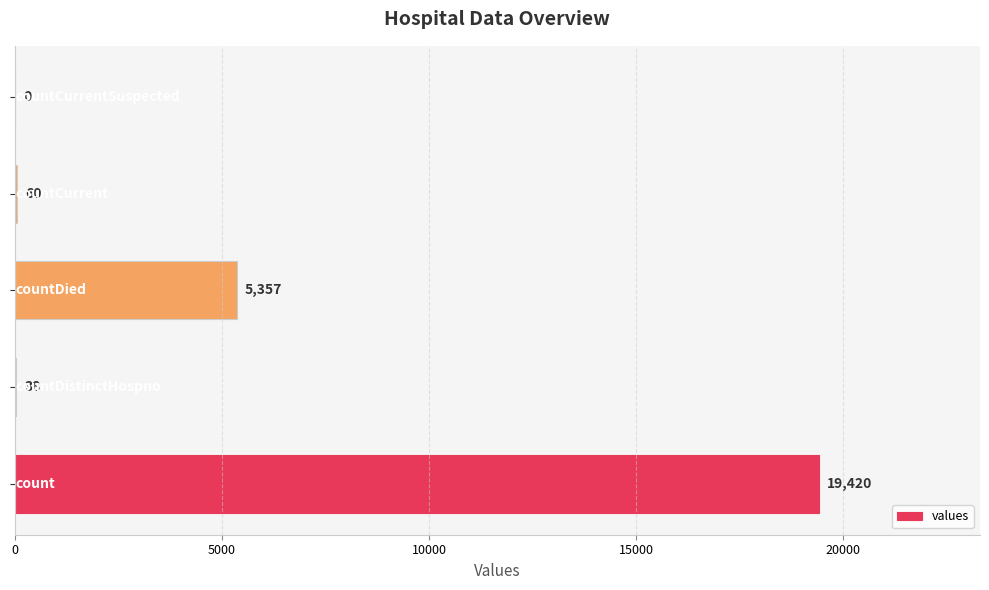

What is the maximum value shown in the chart?

19420